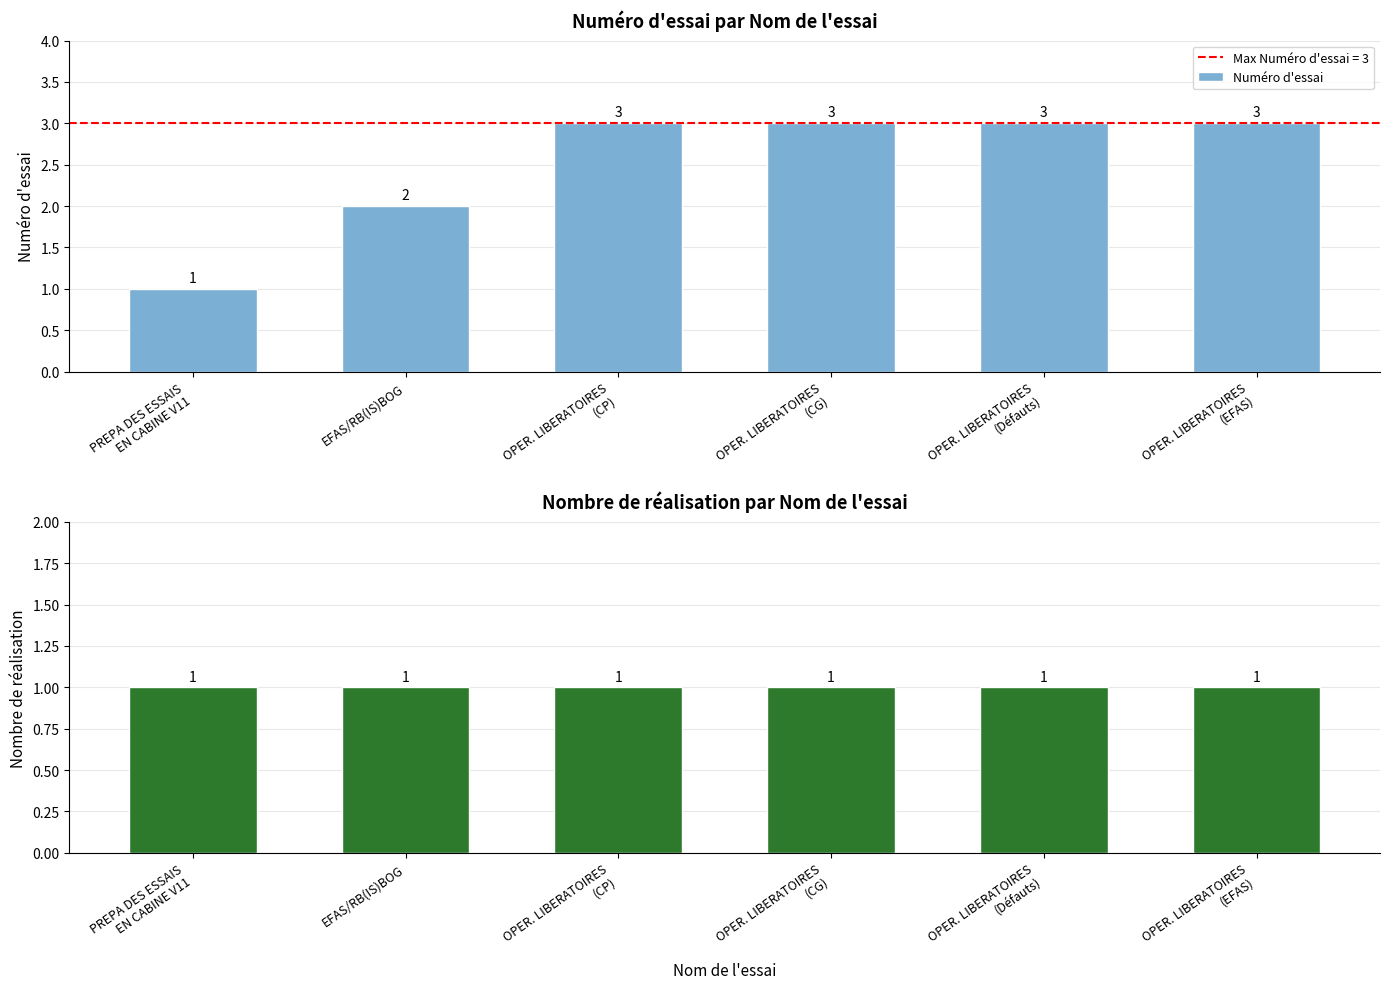

What is the lowest value of the Nombre de réalisation series?

1